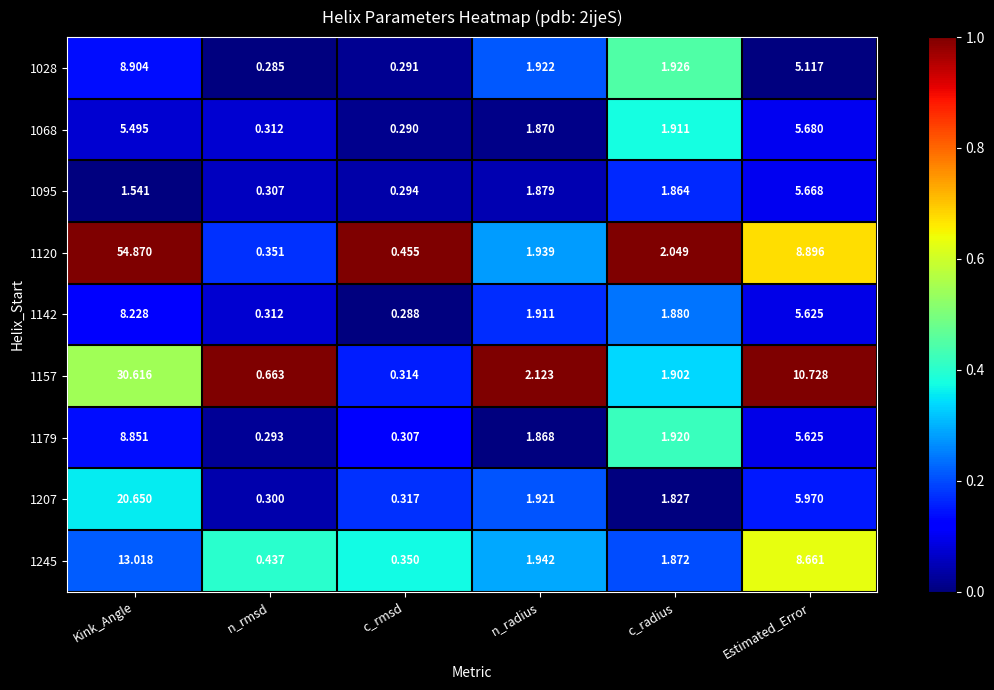

Where does the 1157 series first go above 2?

Kink_Angle